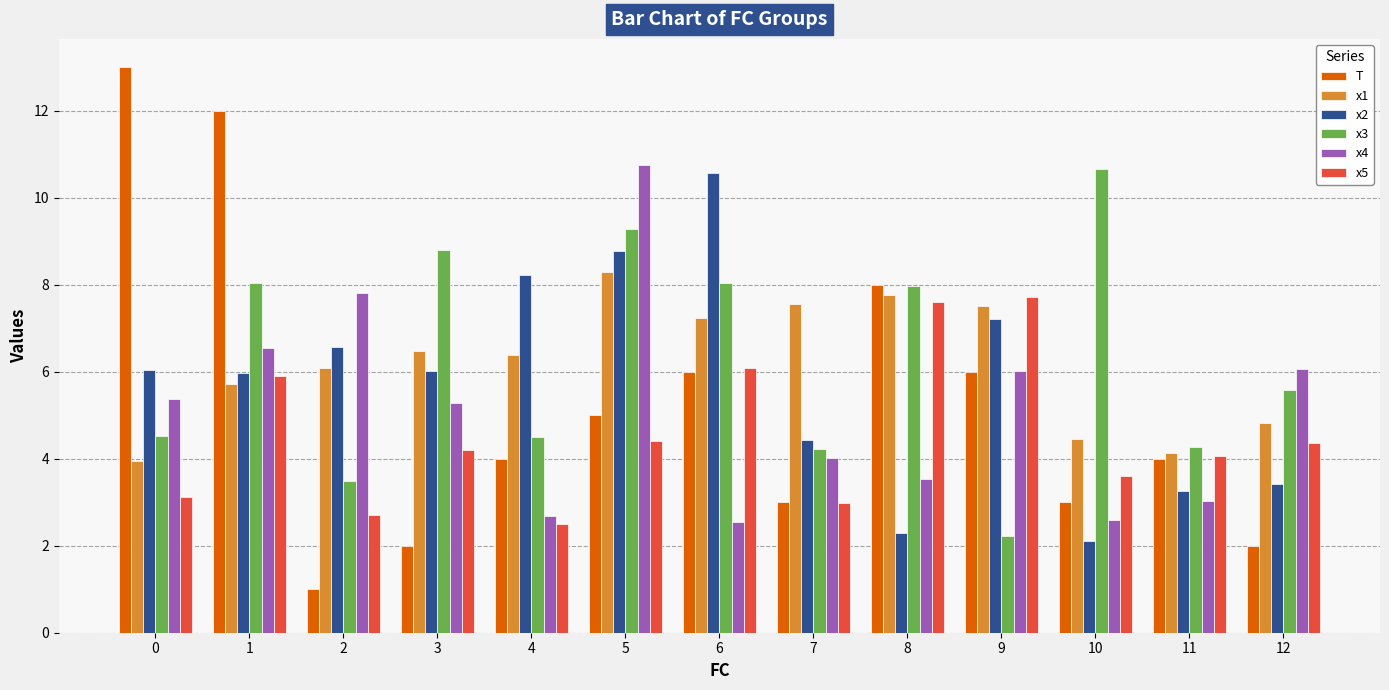

True or false: x1 has a value of 2.6 at 5.

False